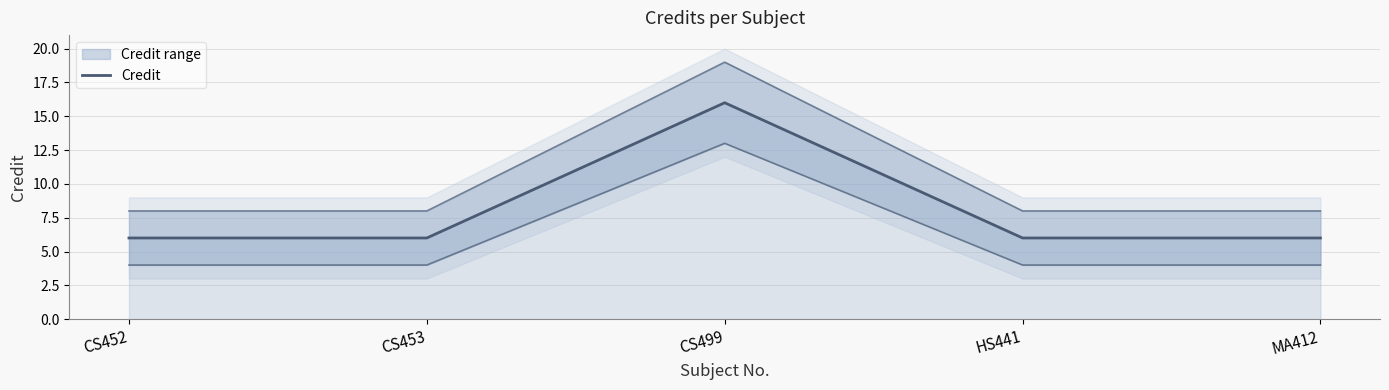

List the labels in order of value, largest first.

CS499, CS452, CS453, HS441, MA412